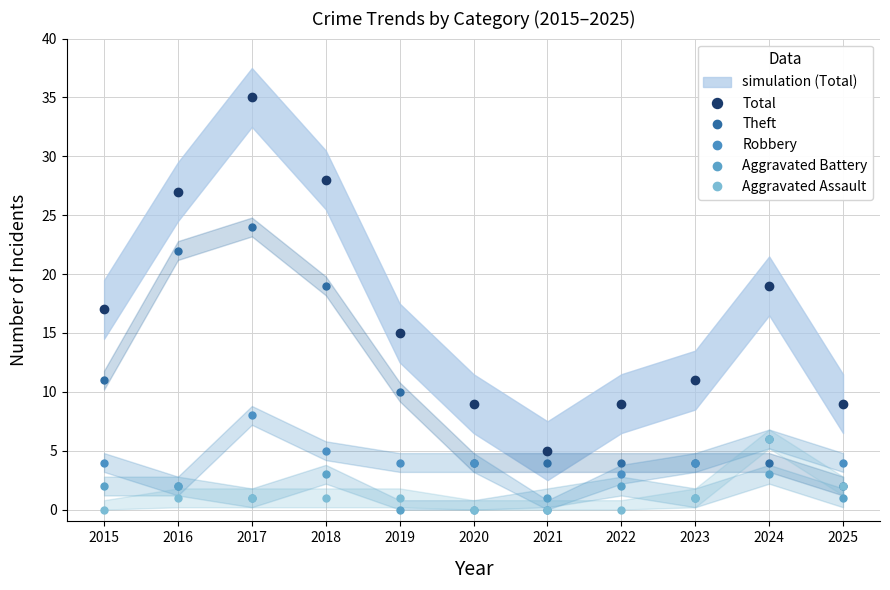

Is it true that Total equals 4 at 2025?

False